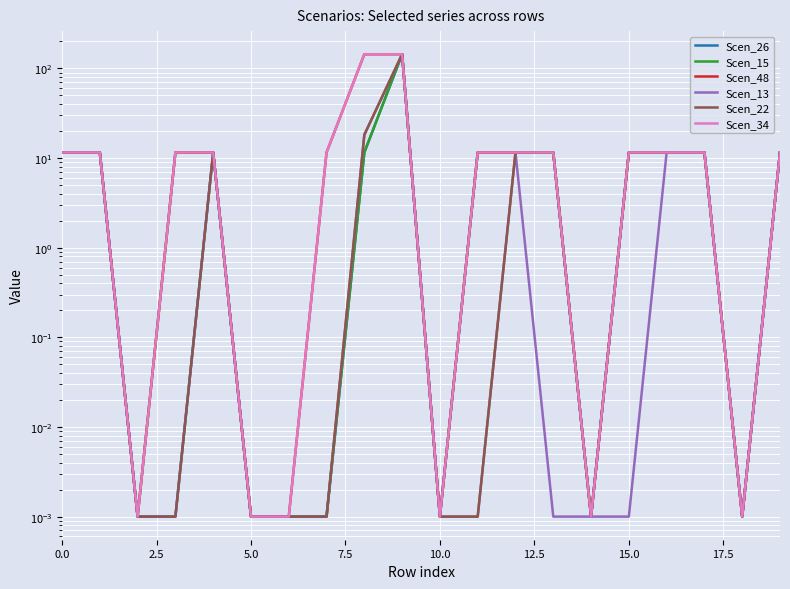

What is the sum of all Scen_48 values?

426.6